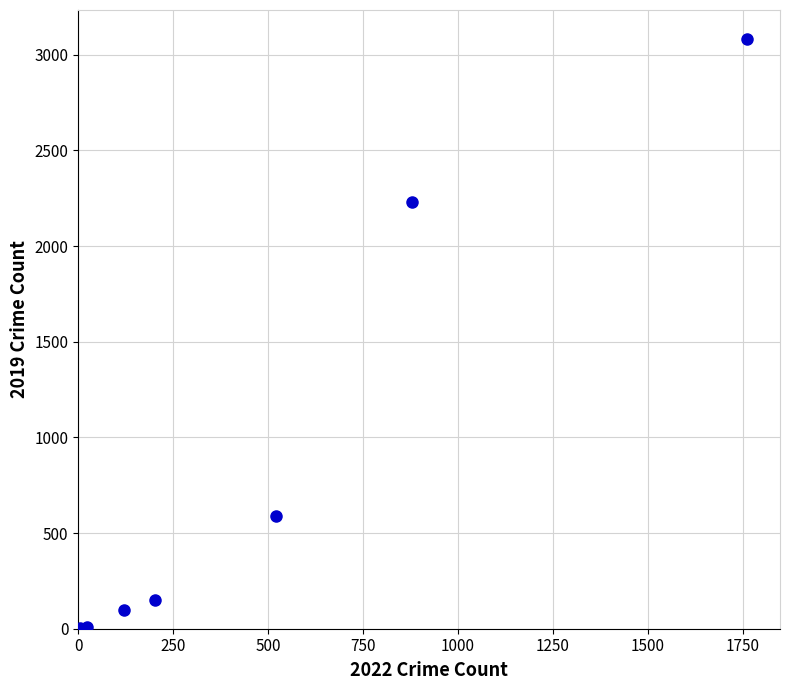

What Y value in the scatter plot is closest to 1540?

2230